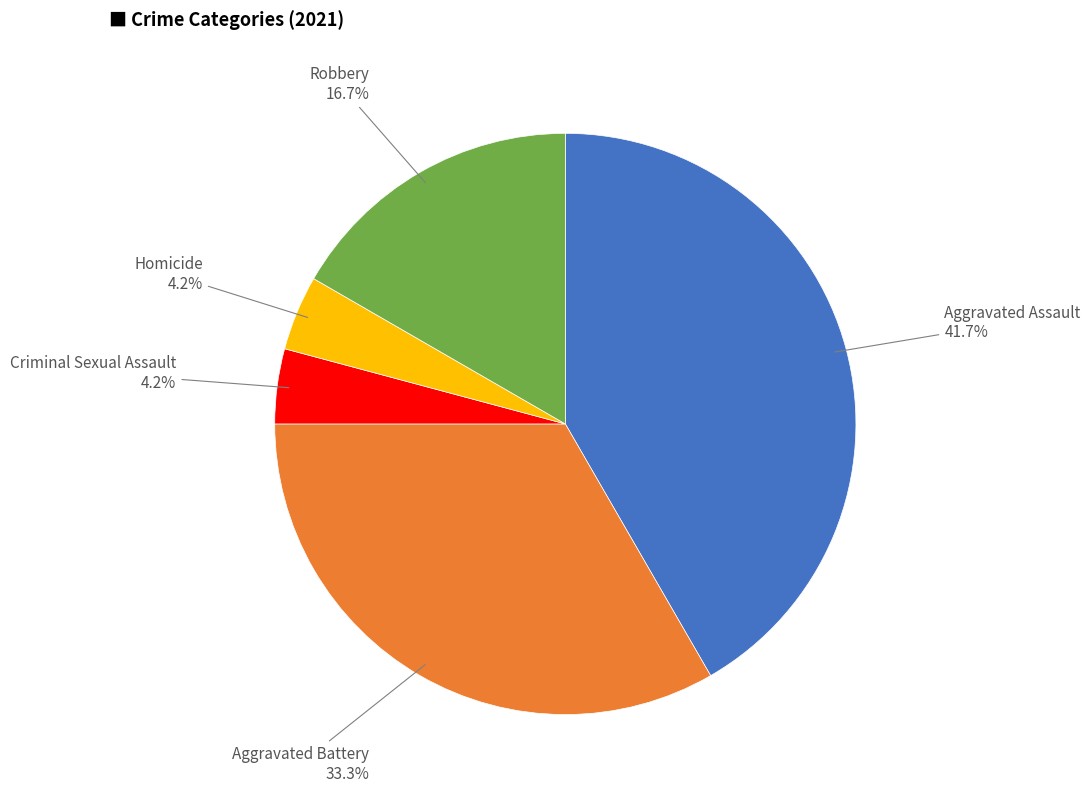

To the nearest percent, what portion does Homicide represent?

4%